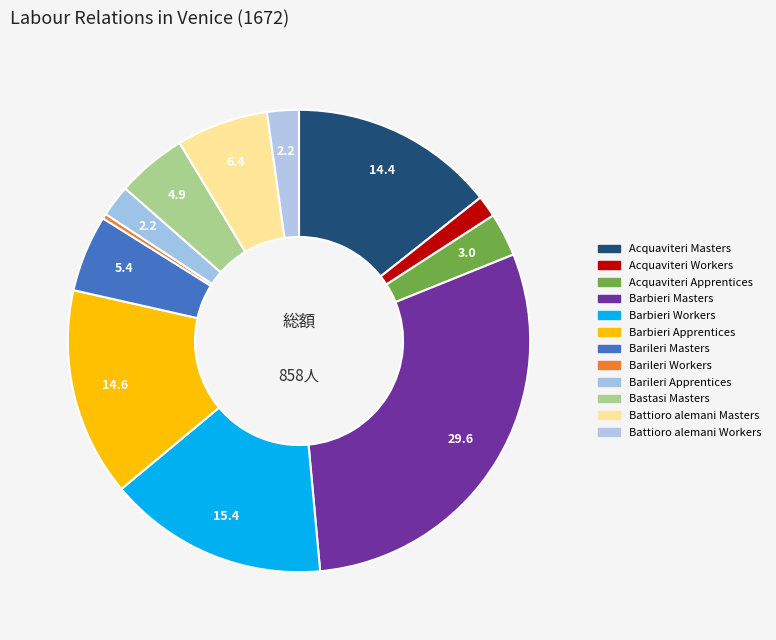

How many slices are in this pie chart?

12